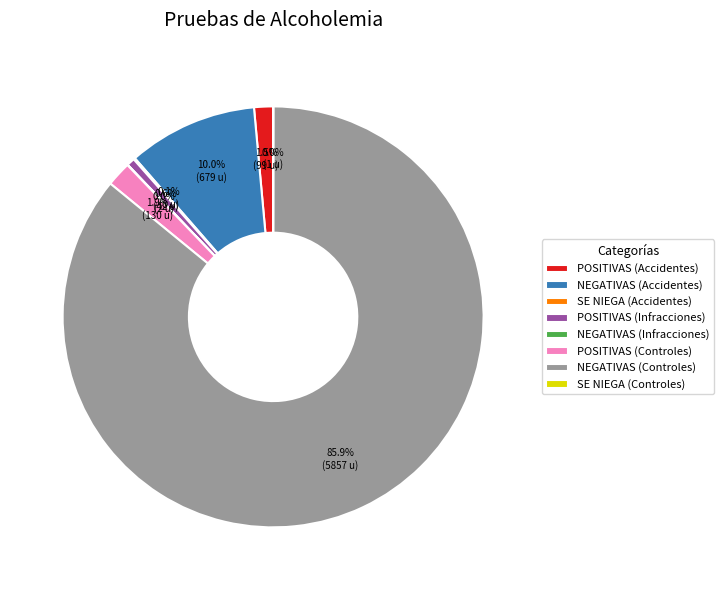

Which category accounts for the majority?

NEGATIVAS (Controles)